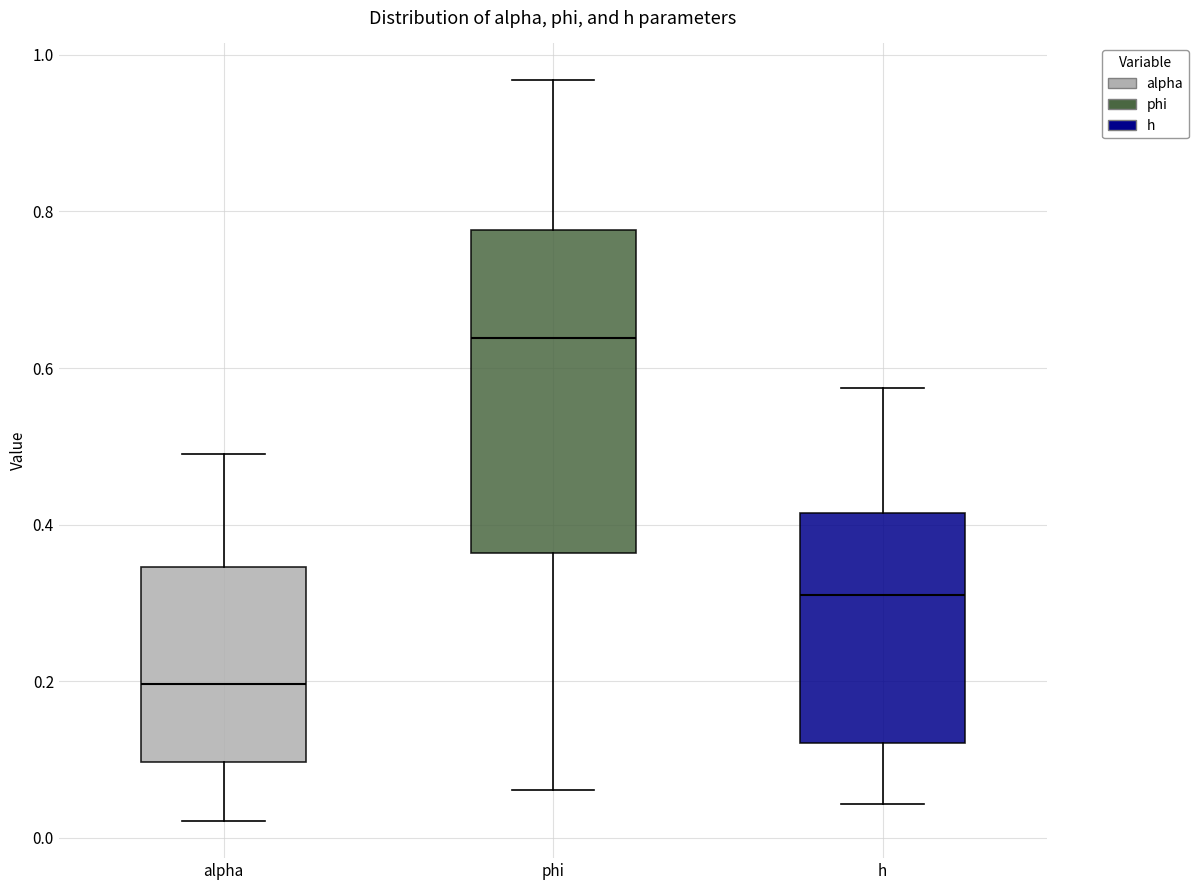

Reading left to right, read every box against the y-axis: the position of its median line, the range the box covers, and the ends of its whiskers. The values are not printed on the chart, so give them approximately, as read against the axis.

alpha: median 0.20, box 0.10 to 0.34, whiskers 0.02 to 0.50
phi: median 0.64, box 0.36 to 0.78, whiskers 0.06 to 0.96
h: median 0.32, box 0.12 to 0.42, whiskers 0.04 to 0.58